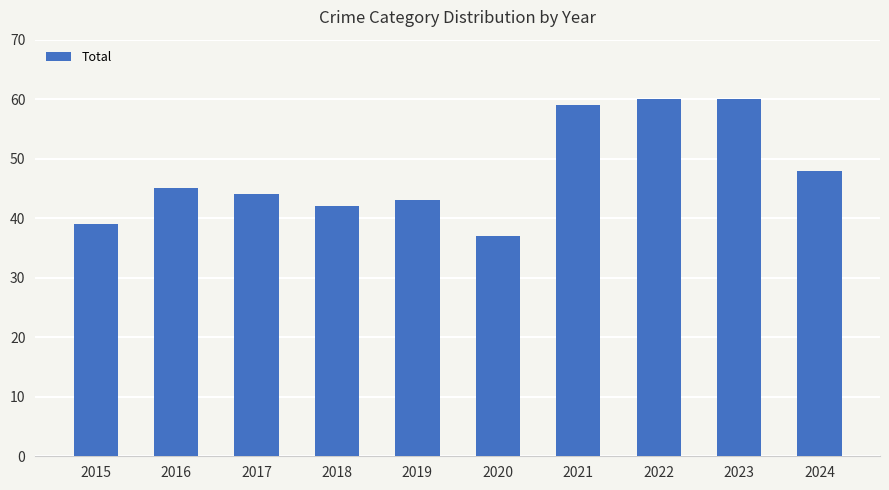

What is the value of the 7th bar from the left?

59